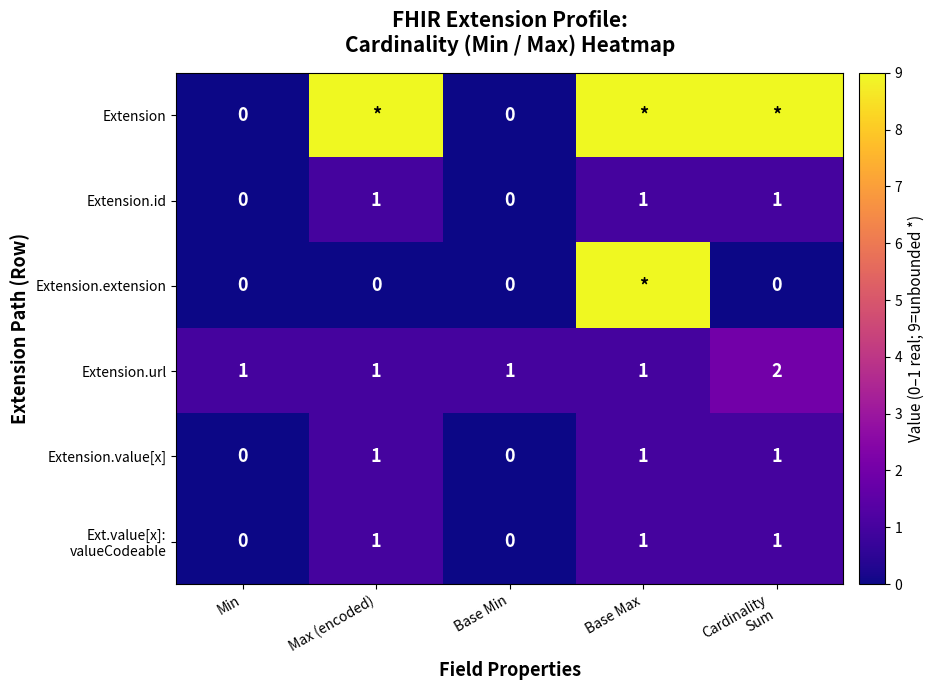

What is the spread (max minus min) of values at Min?

1